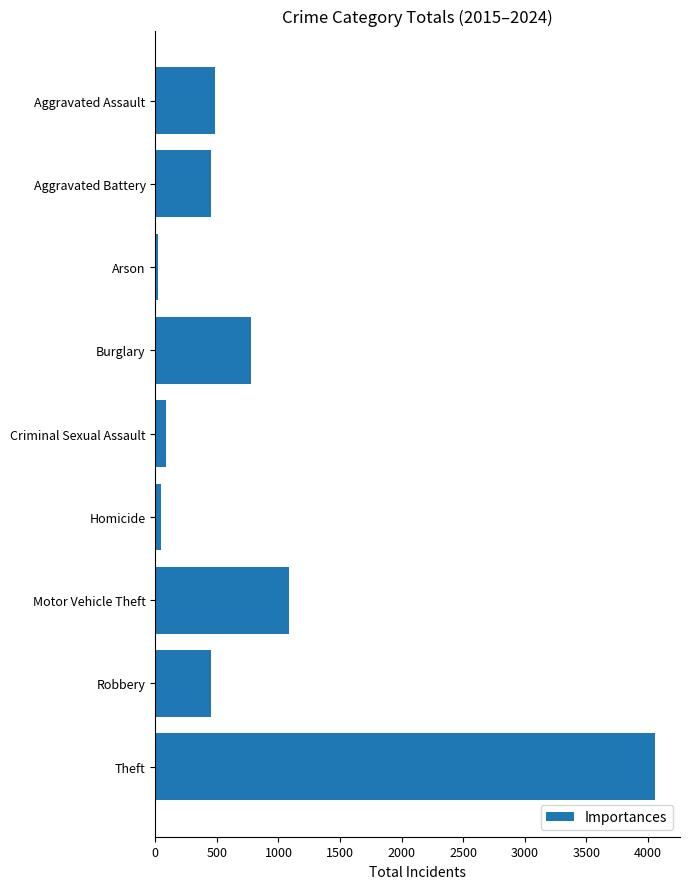

What is the sum of all values?

7473